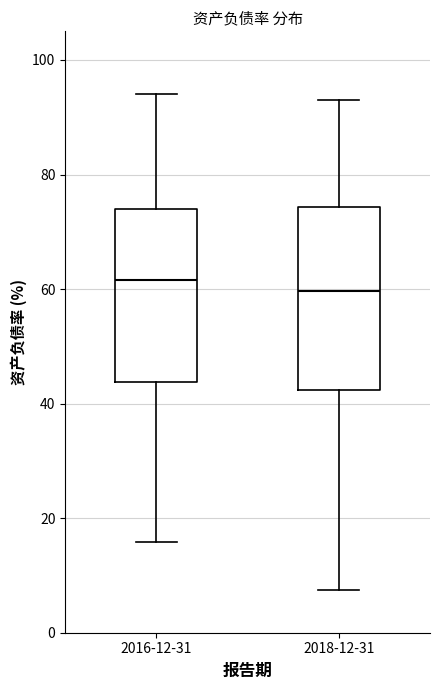

Where does the upper whisker of the box for 2018-12-31 end on the y-axis? The values are not printed on the chart, so give them approximately, as read against the axis.

94